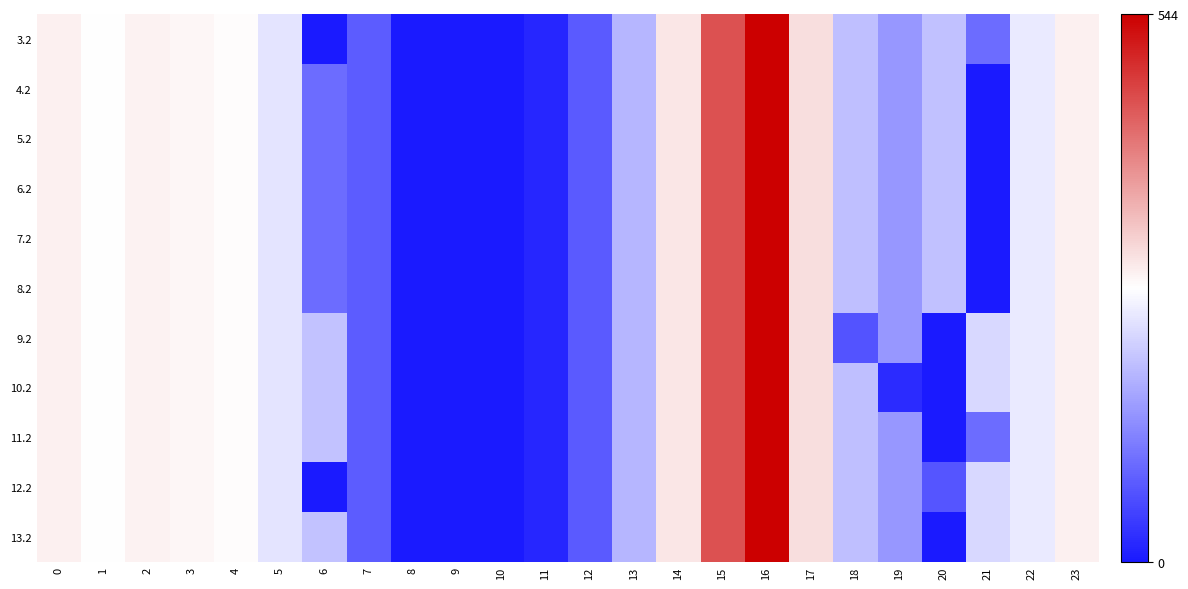

What is the total value across all series at 14?

3274.8